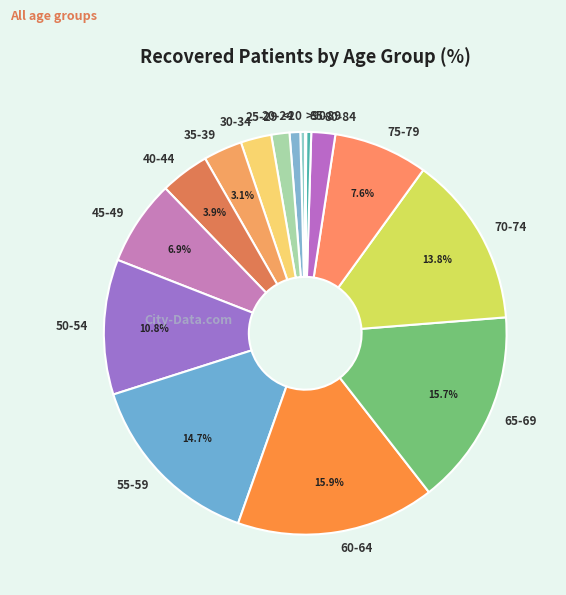

Is there a majority slice in this chart?

No